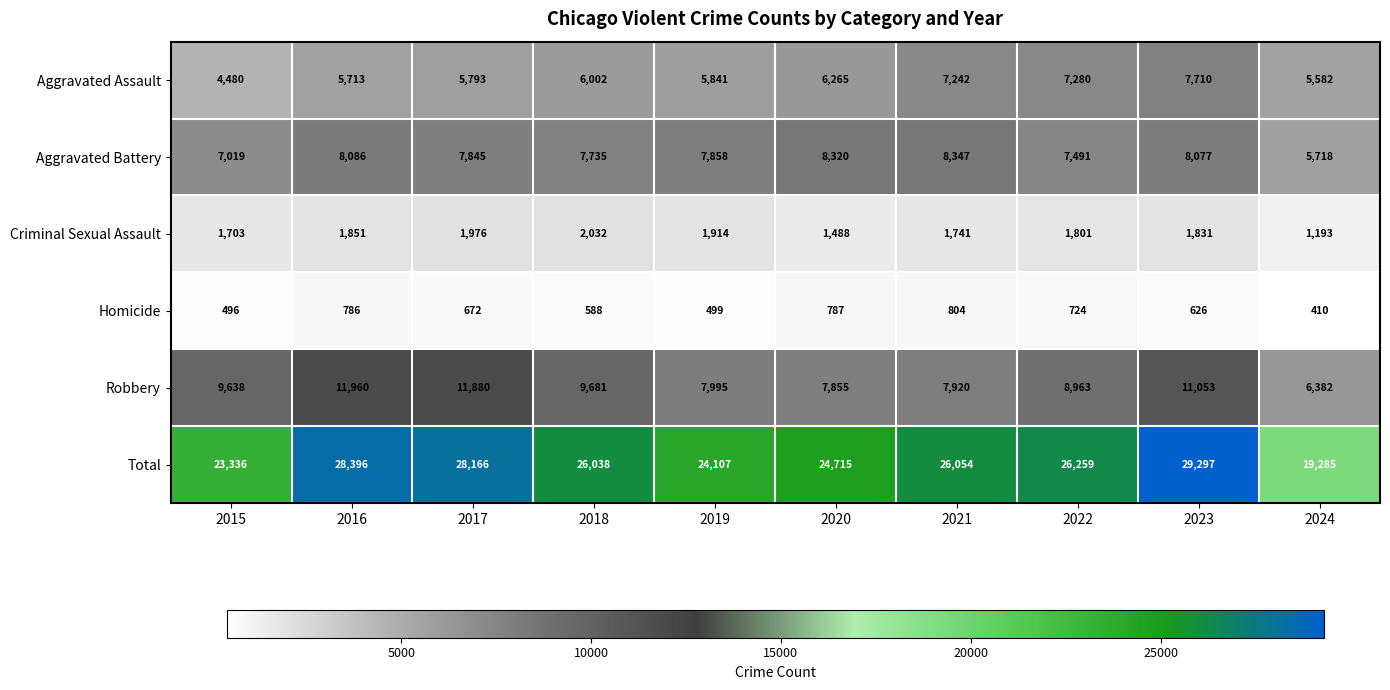

Where is Criminal Sexual Assault nearest to the value 1612?

2015